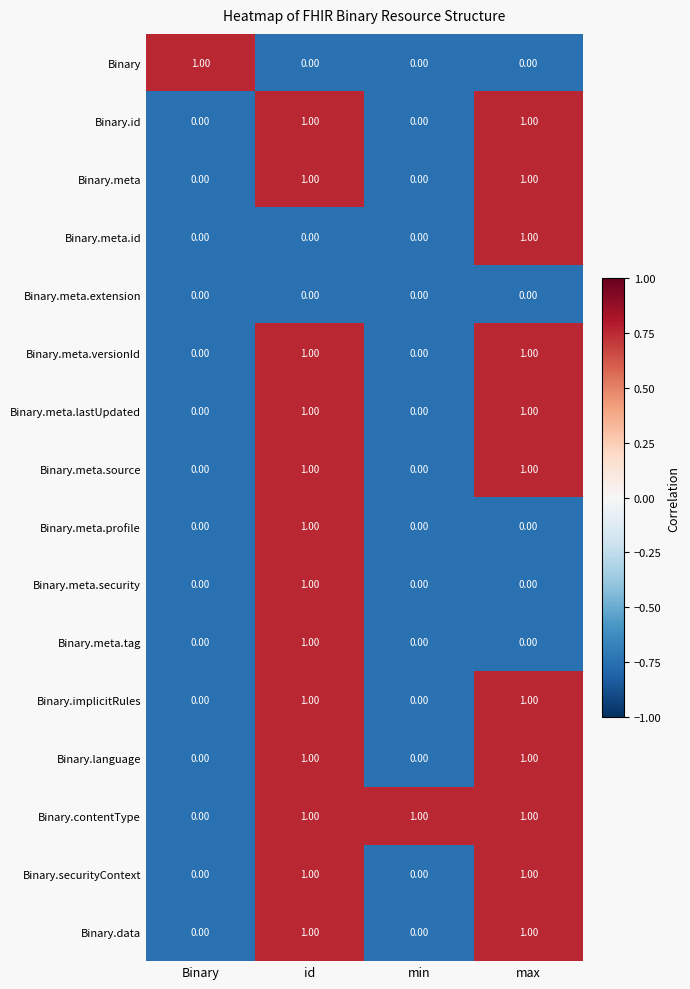

What is the minimum value shown in the chart?

0